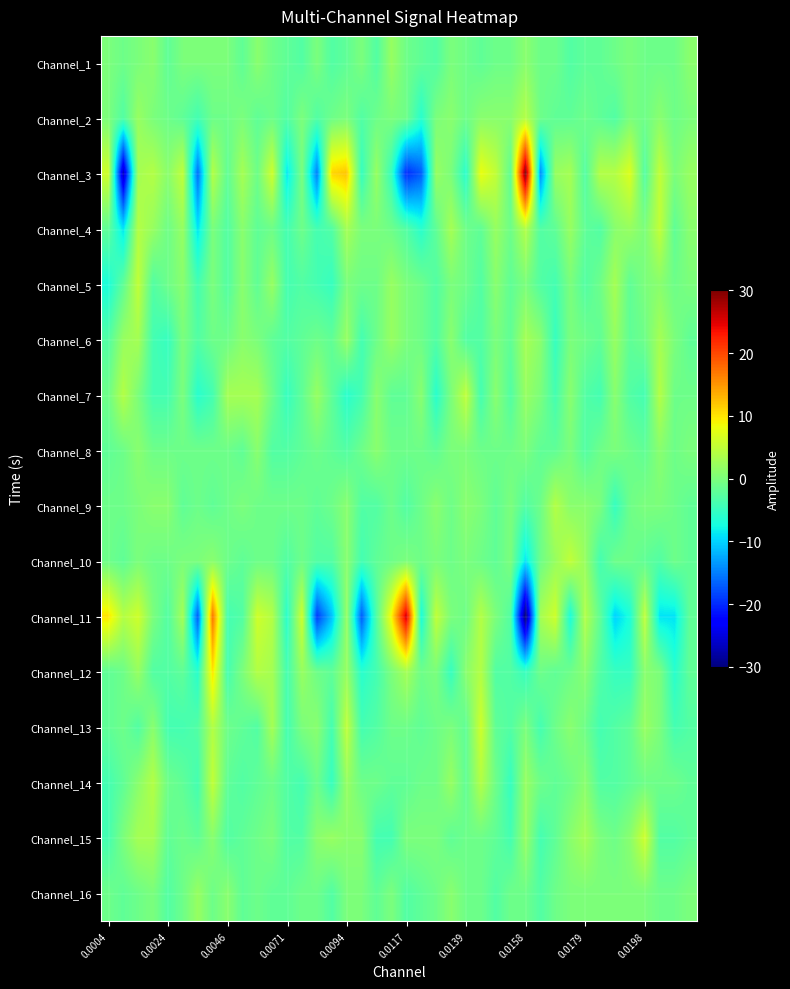

How many categories are shown in the chart?

40